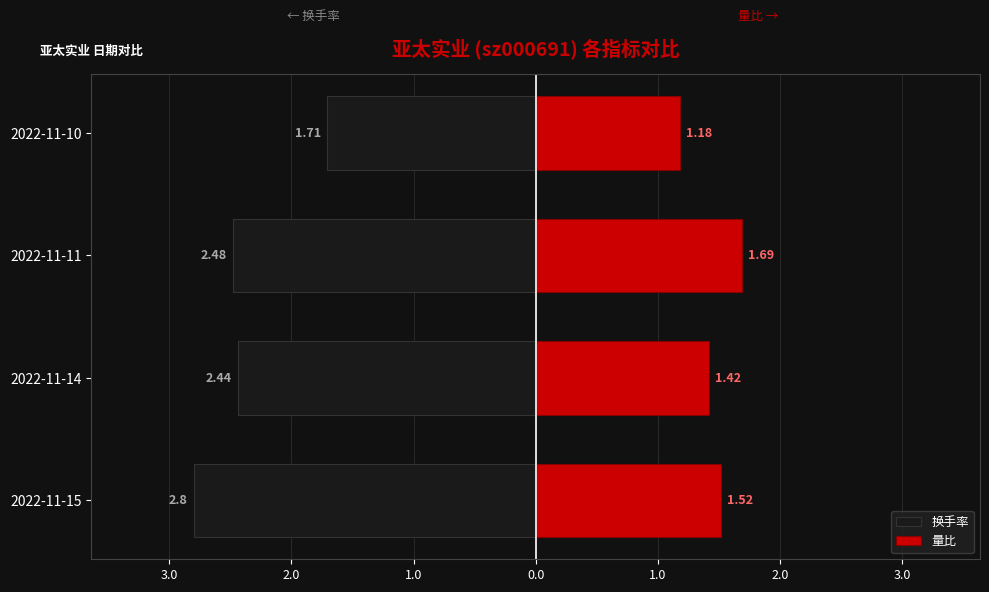

What is the difference between the second highest and minimum values in the 量比 series?

0.3